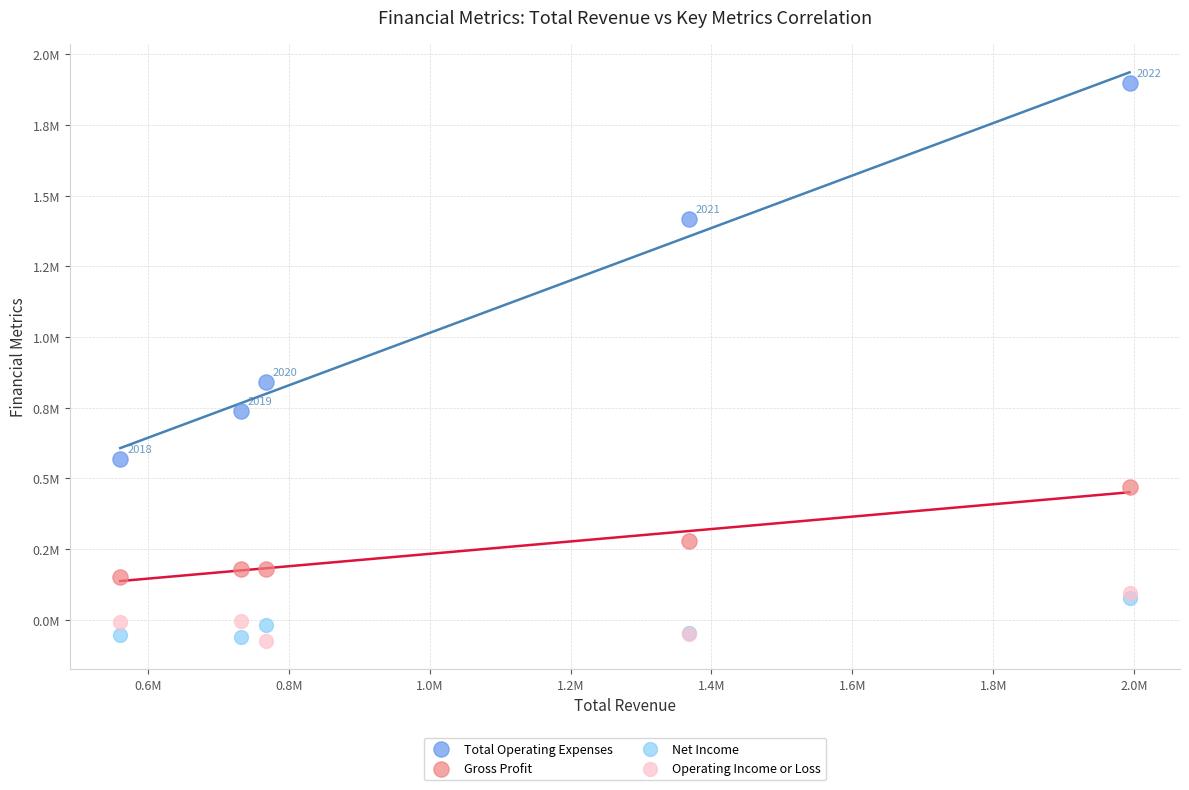

Which series has the widest spread of Y values?

Total Operating Expenses